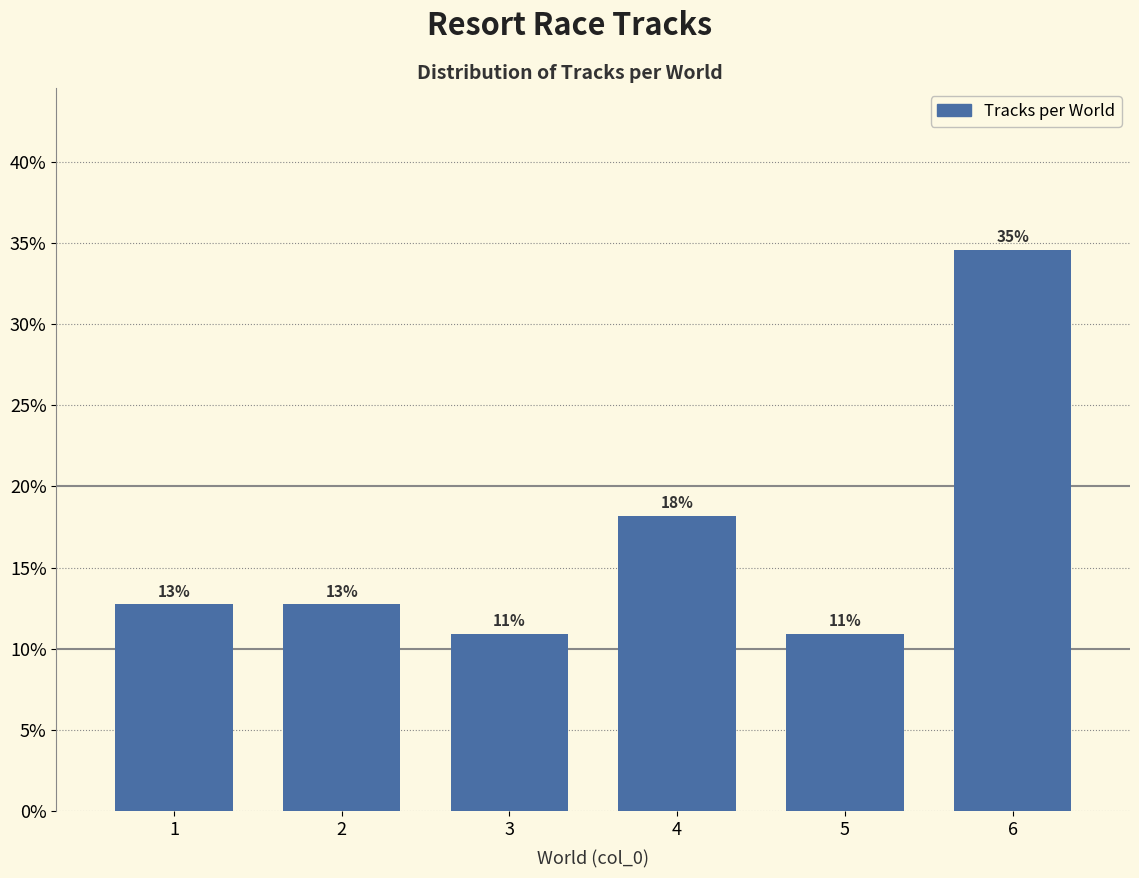

Does the chart contain any negative values?

No